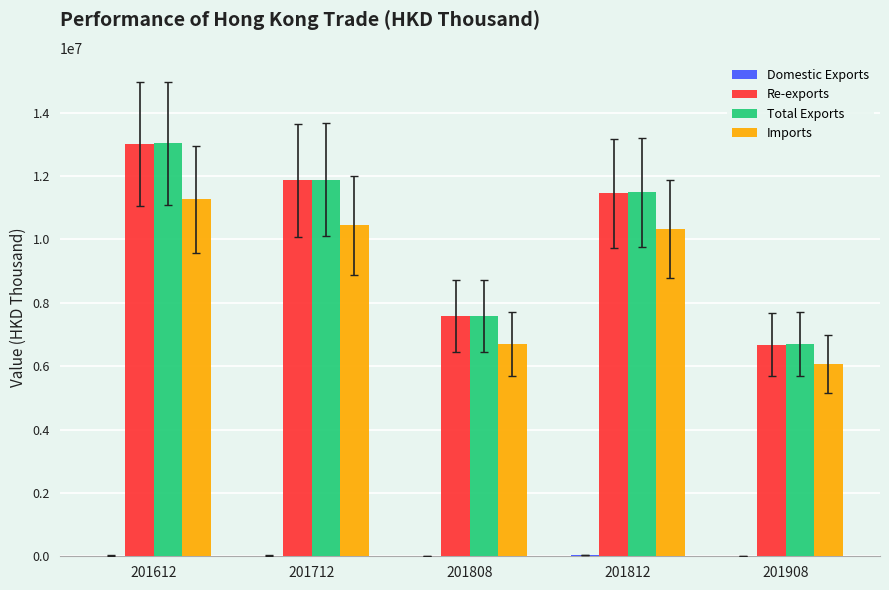

Which series changed the most between 201808 and 201812?

Total Exports